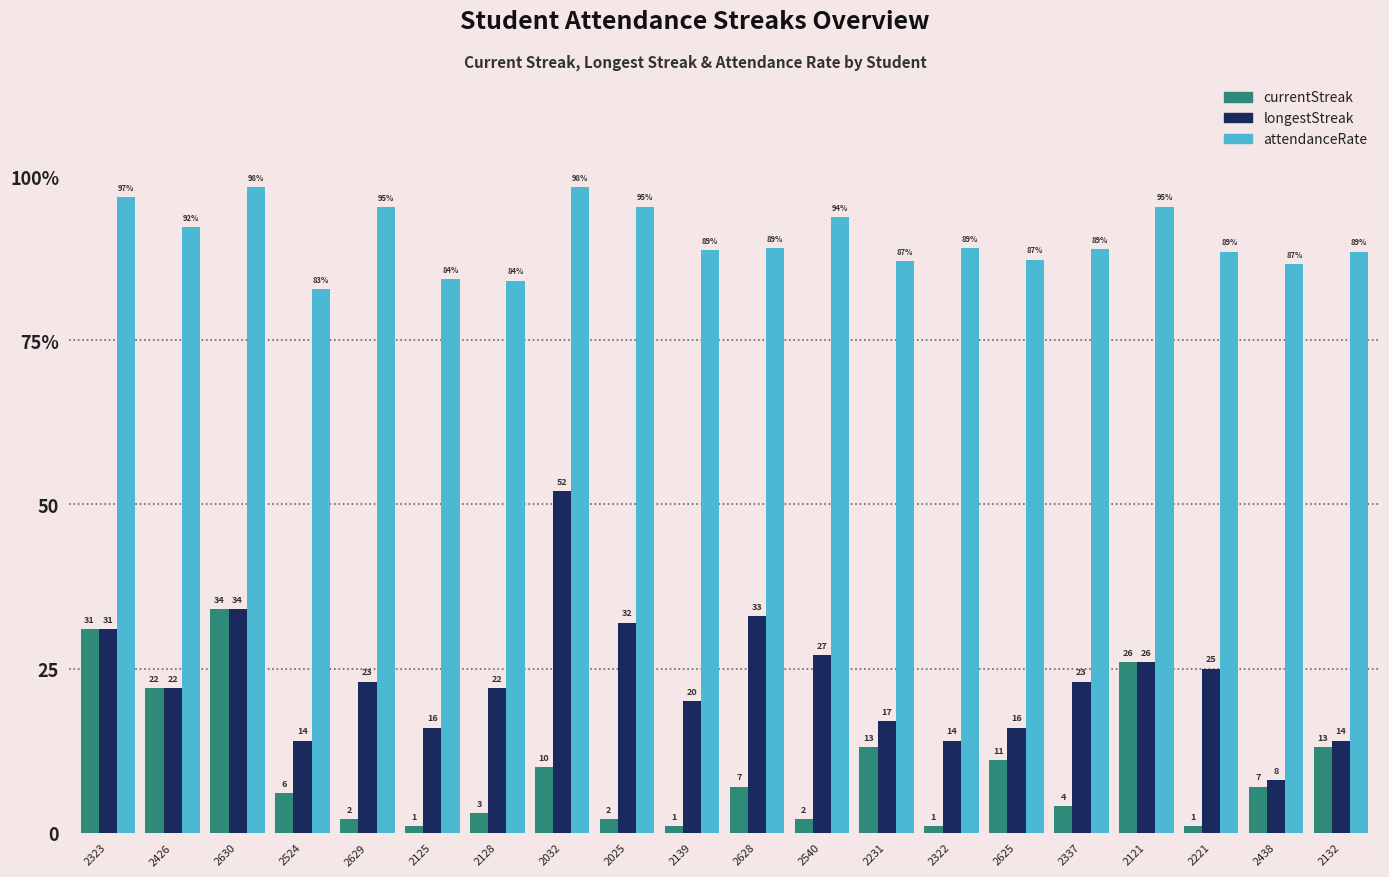

What is the greatest value displayed?

98.4